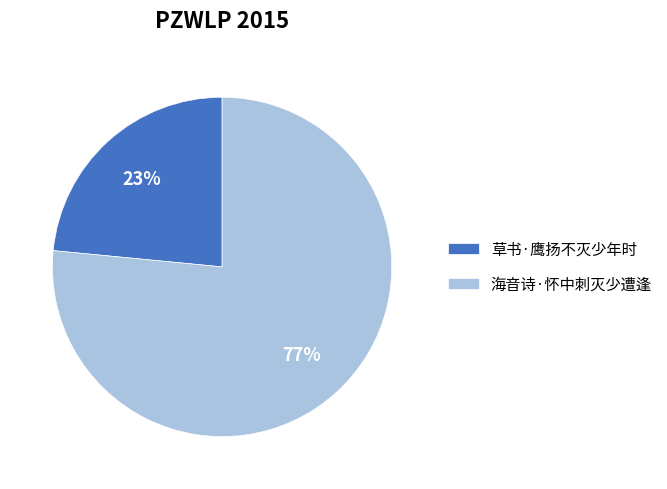

Approximately how many times larger is the value at 海音诗·怀中刺灭少遭逢 compared to 草书·鹰扬不灭少年时?

3.3